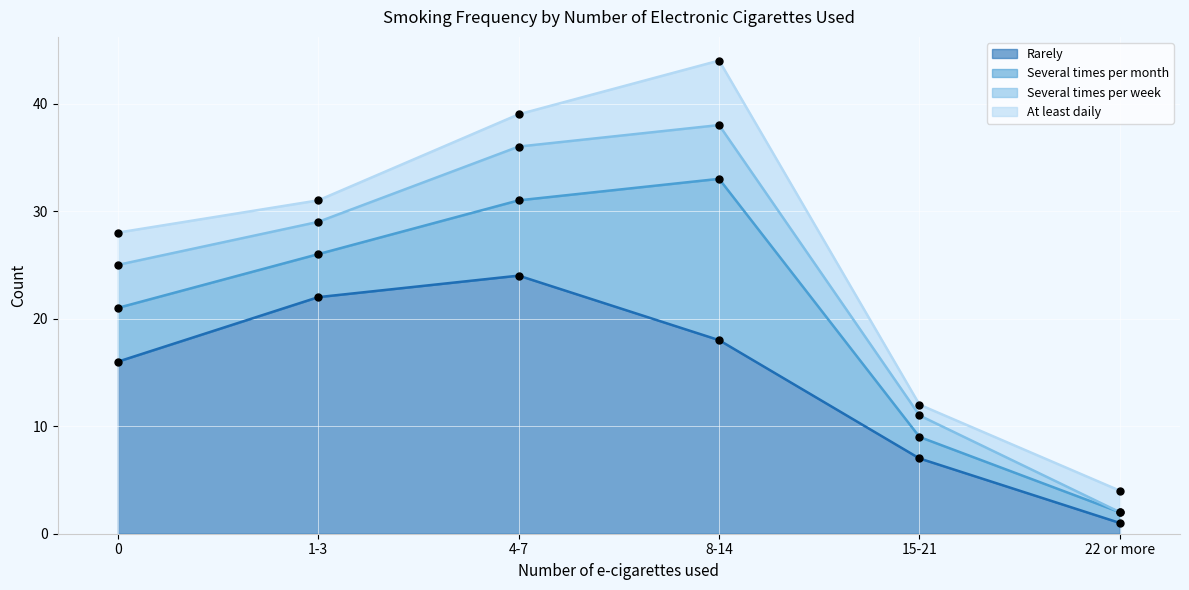

What is the total value across all series at 22 or more?

4